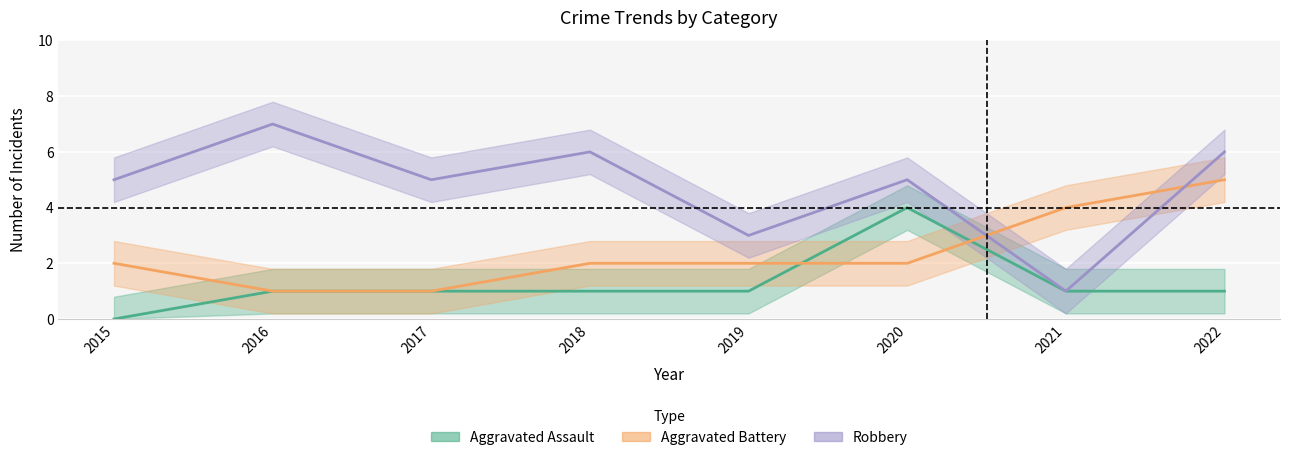

Where does the Robbery series first go above 5?

2016